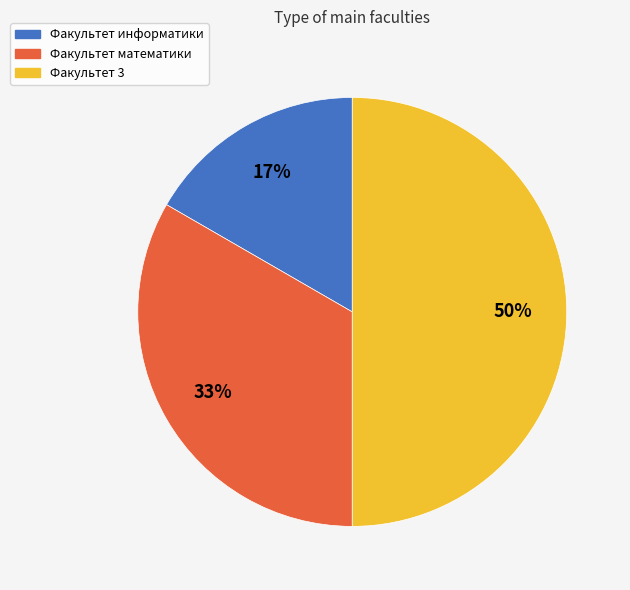

How many segments does this pie chart have?

3